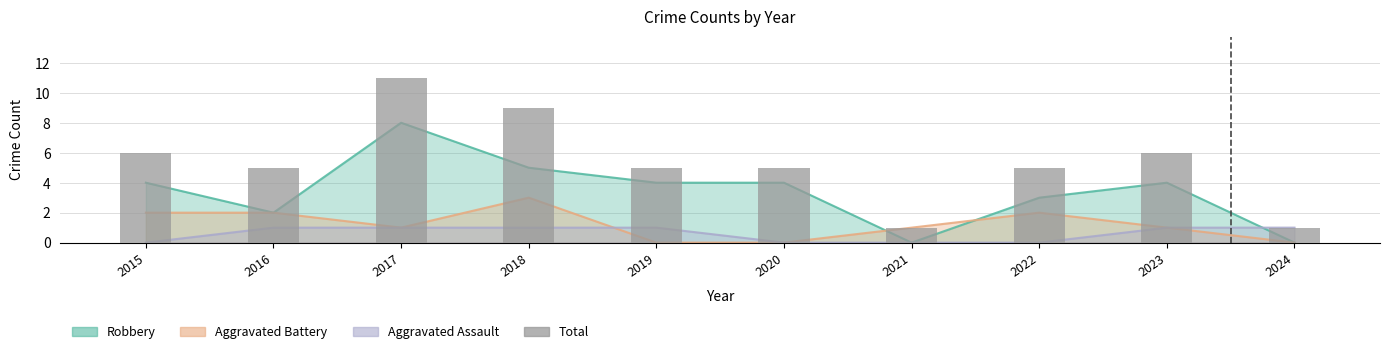

List the labels in order of value, smallest first.

2021, 2024, 2016, 2019, 2020, 2022, 2015, 2023, 2018, 2017